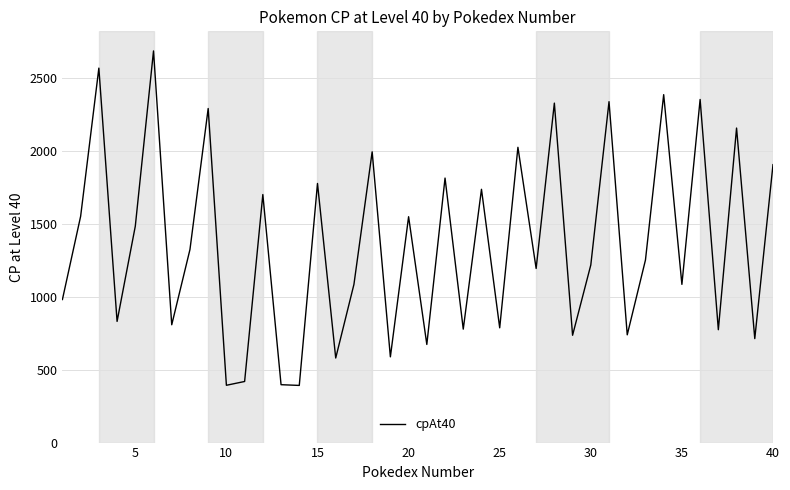

What is the smallest value displayed?

392